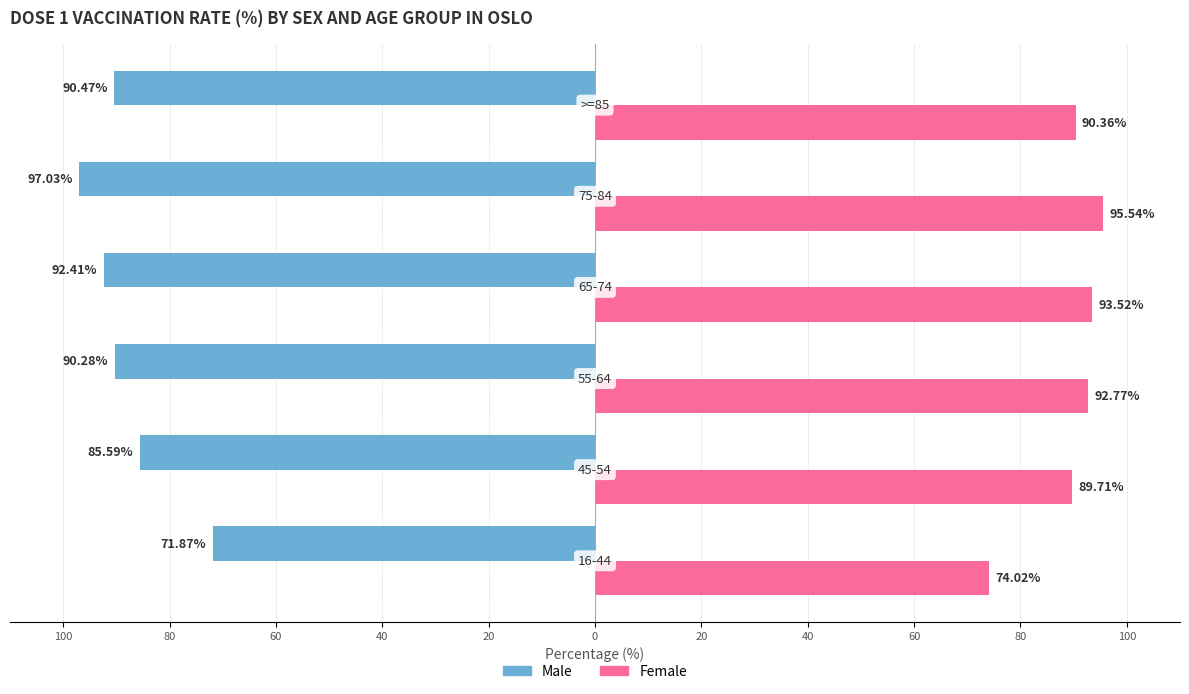

The value of male at 60 is -24.3. True or false?

False